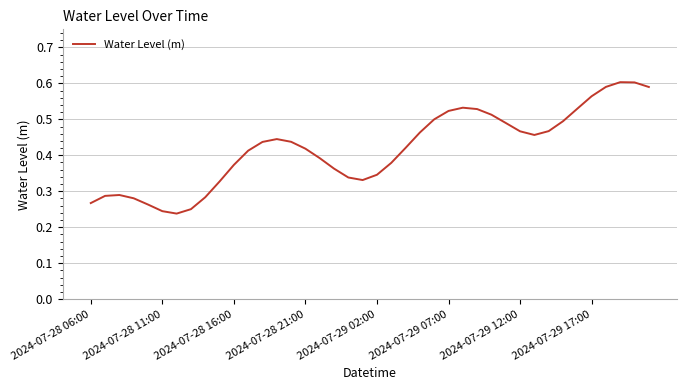

The value at 2024-07-29 07:00 is 0.8. True or false?

False